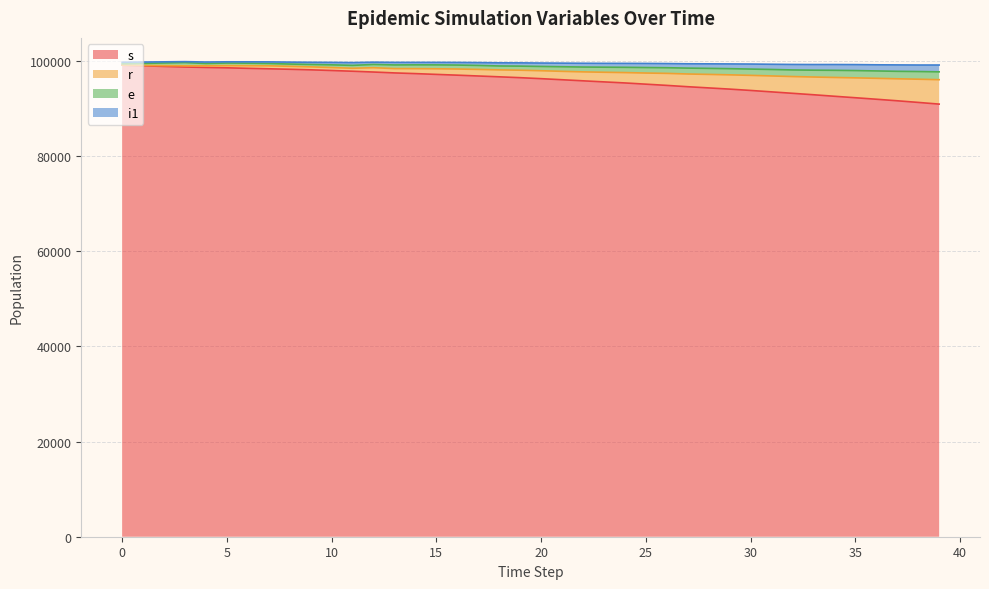

True or false: s and i1 intersect in this chart.

False